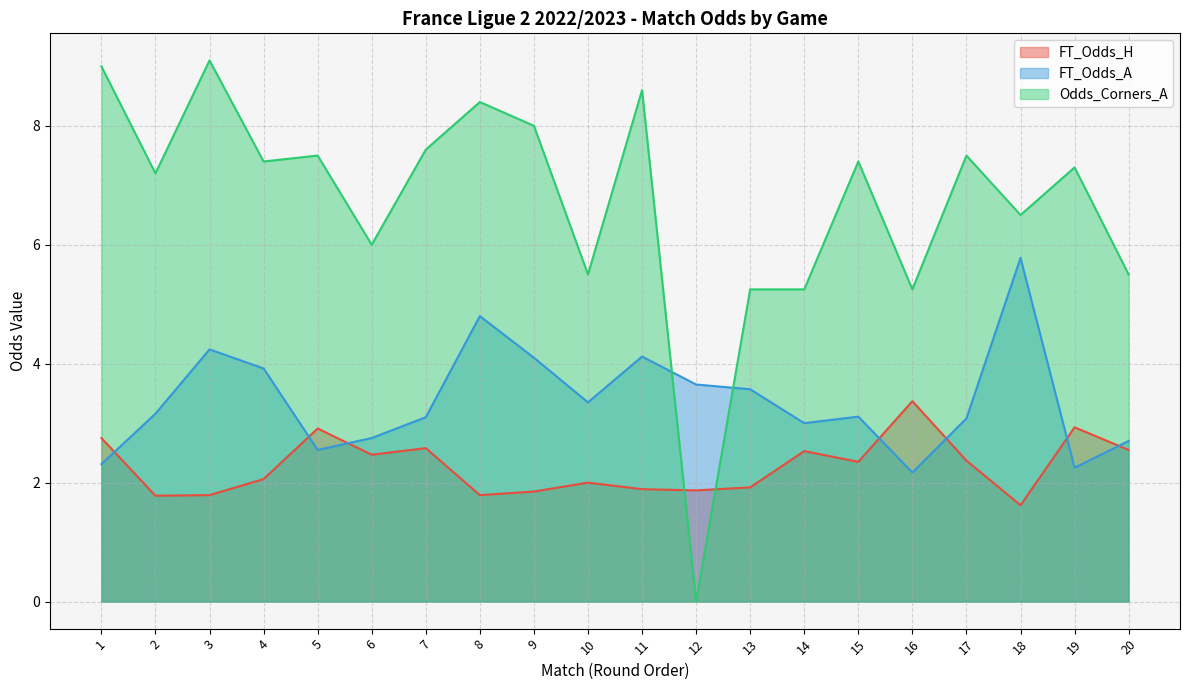

How many times do FT_Odds_A and FT_Odds_H cross each other?

7